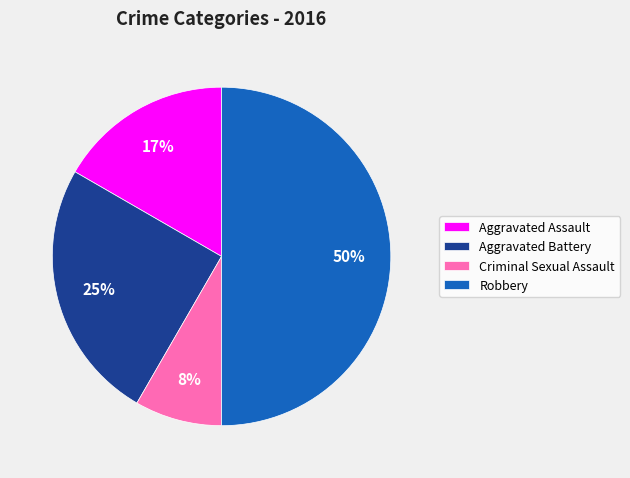

Rank the categories by value from lowest to highest.

Criminal Sexual Assault, Aggravated Assault, Aggravated Battery, Robbery